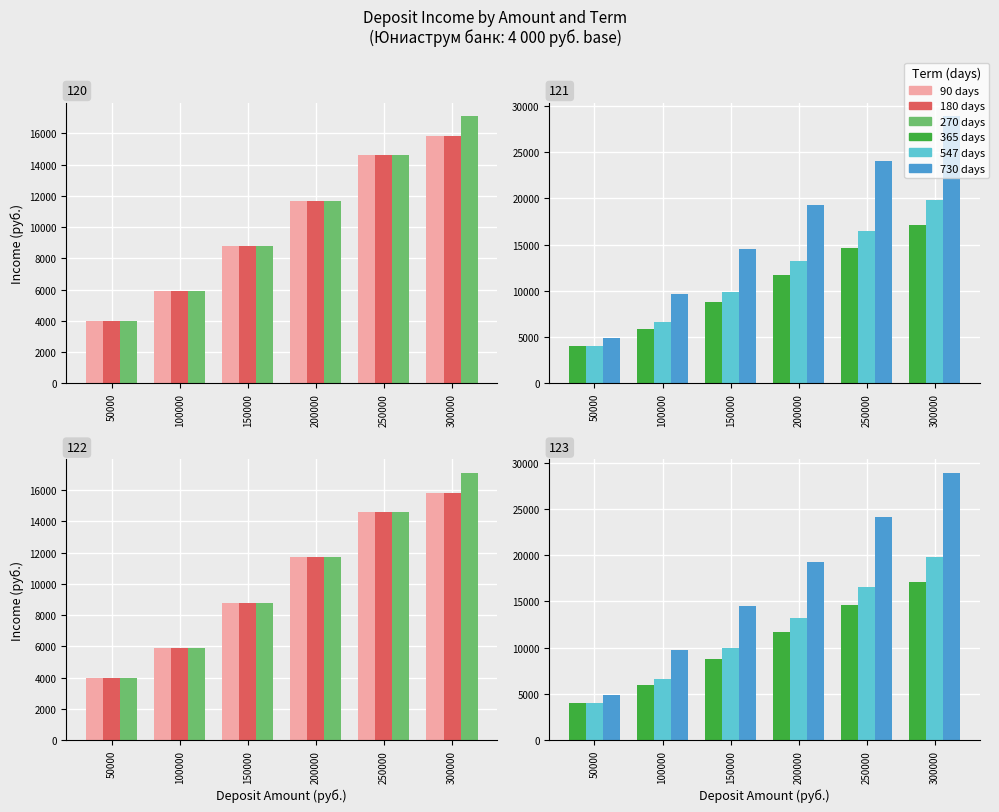

Between 150000 and 250000, which series saw the biggest shift?

730 days